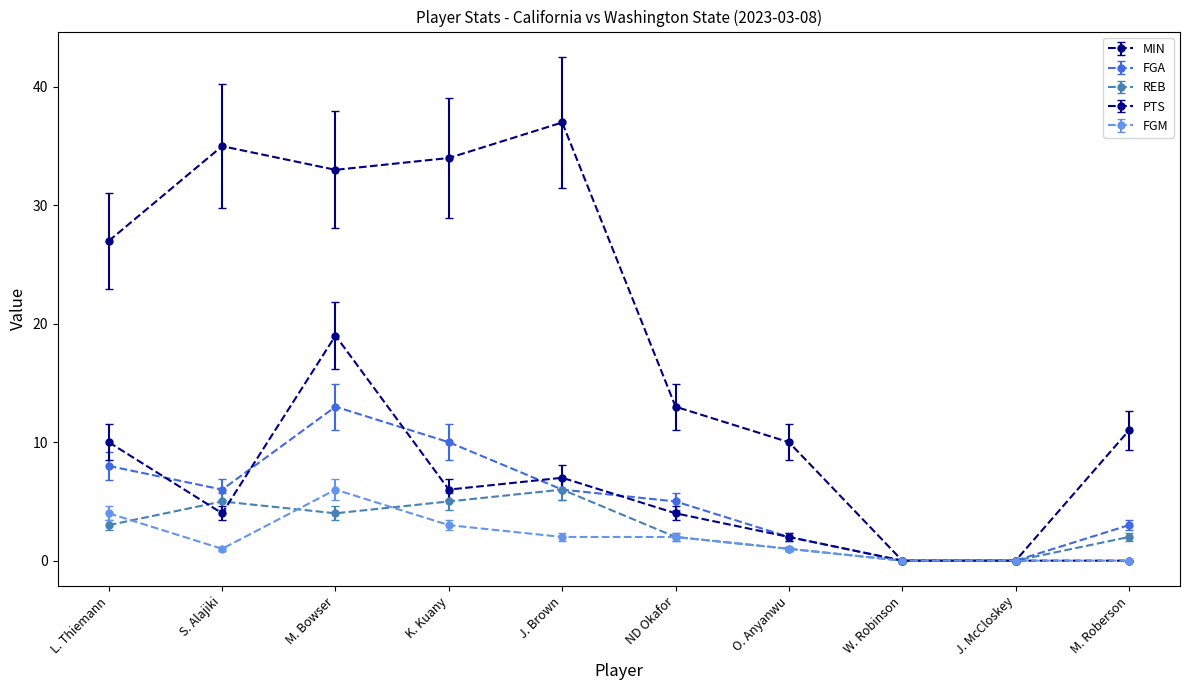

How many data points does each series have?

10